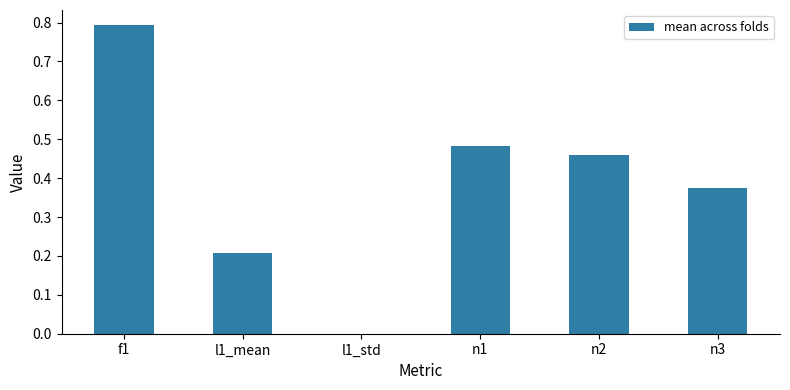

What is the maximum value shown in the chart?

0.8